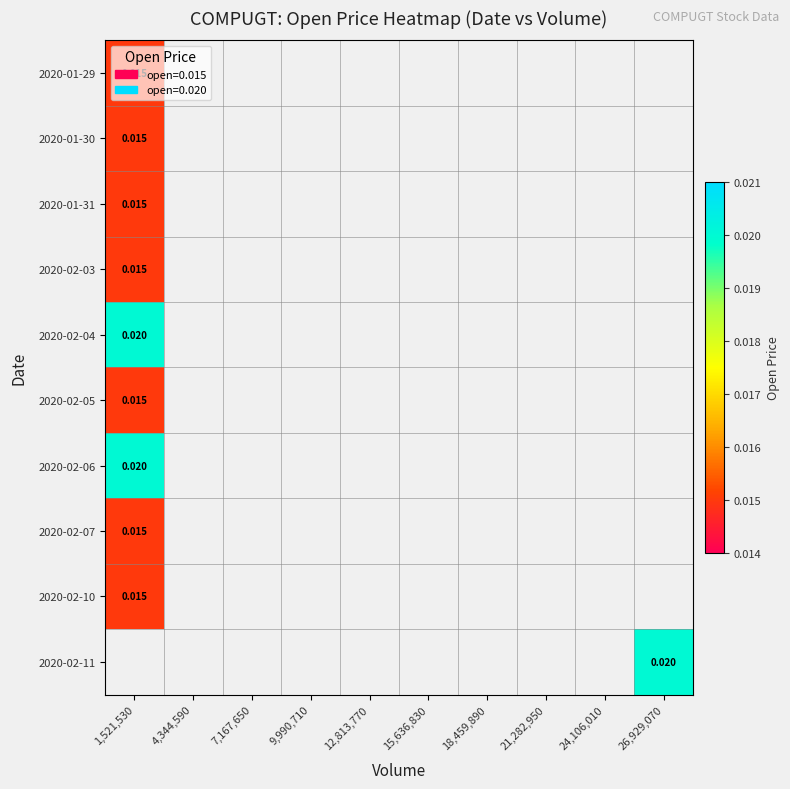

Which category has the lowest value in the 2020-02-07 series?

1,521,530